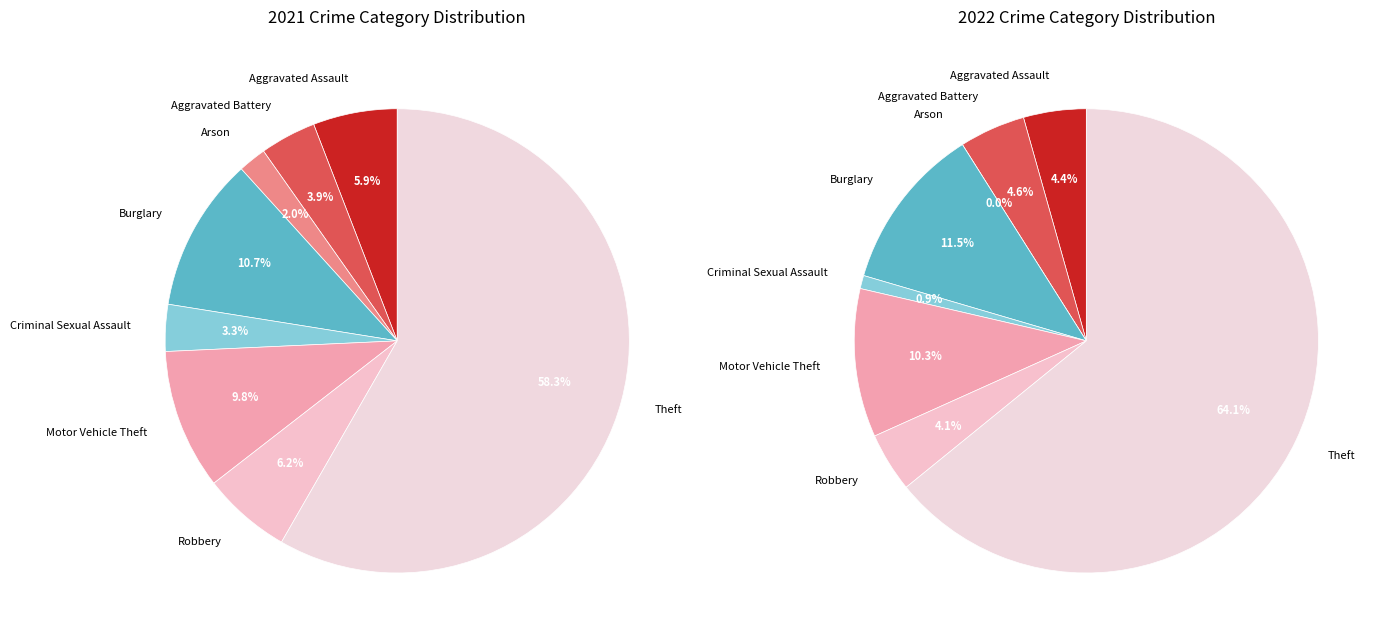

How many slices are in this pie chart?

8